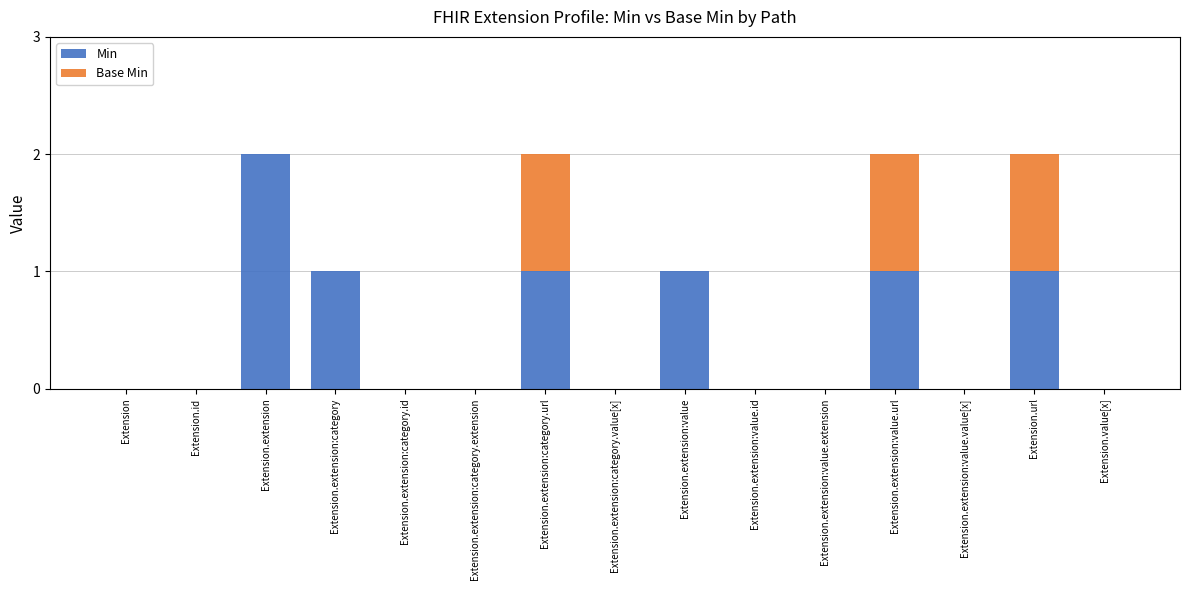

Is it true that Min equals 1 at Extension.extension:value.url?

True